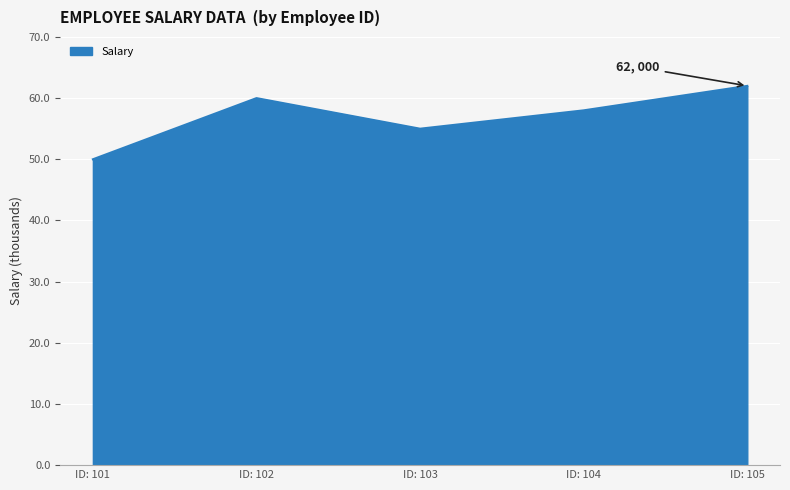

What is the average value?

57000